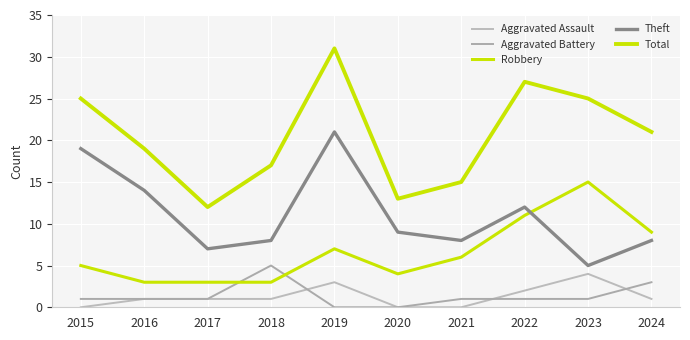

What is the value of the Robbery point at the 7th from the left?

6